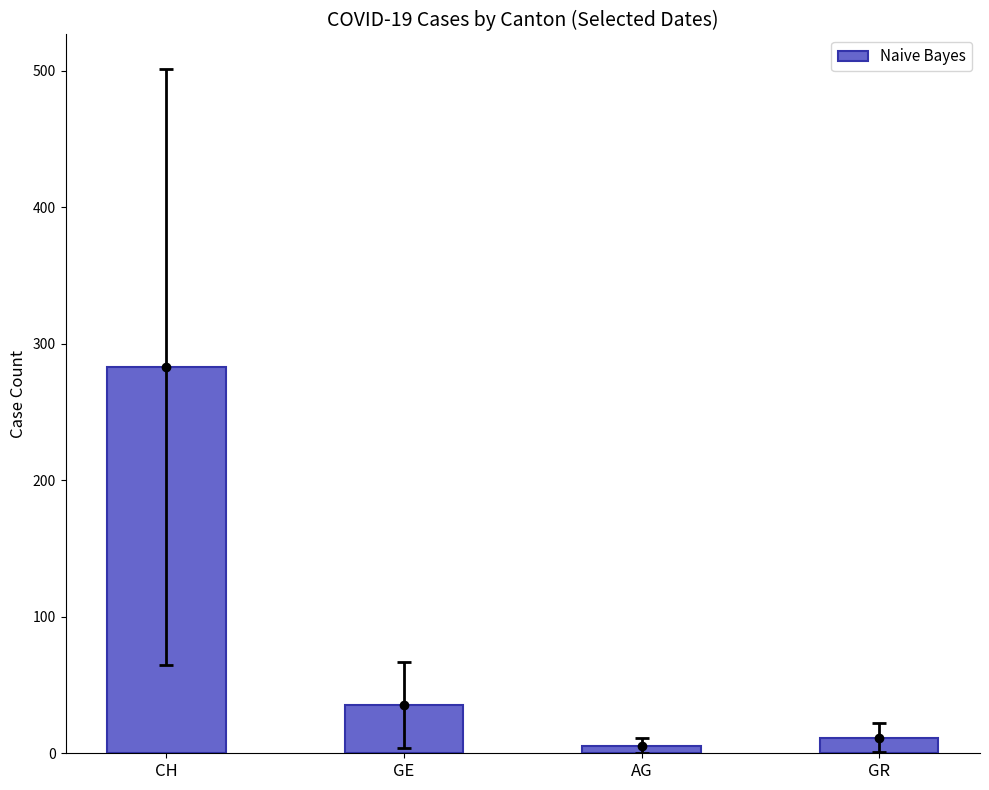

How many distinct data groups are displayed?

1